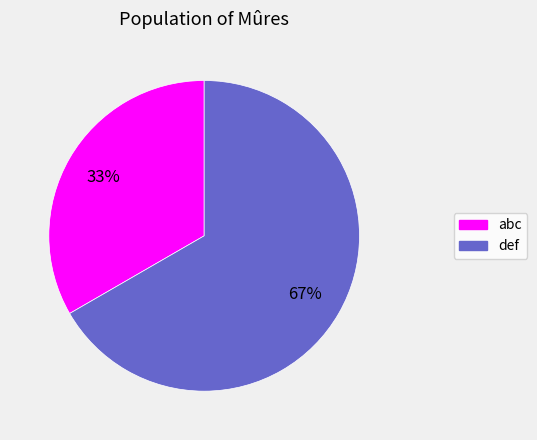

Rank the categories by value from highest to lowest.

def, abc